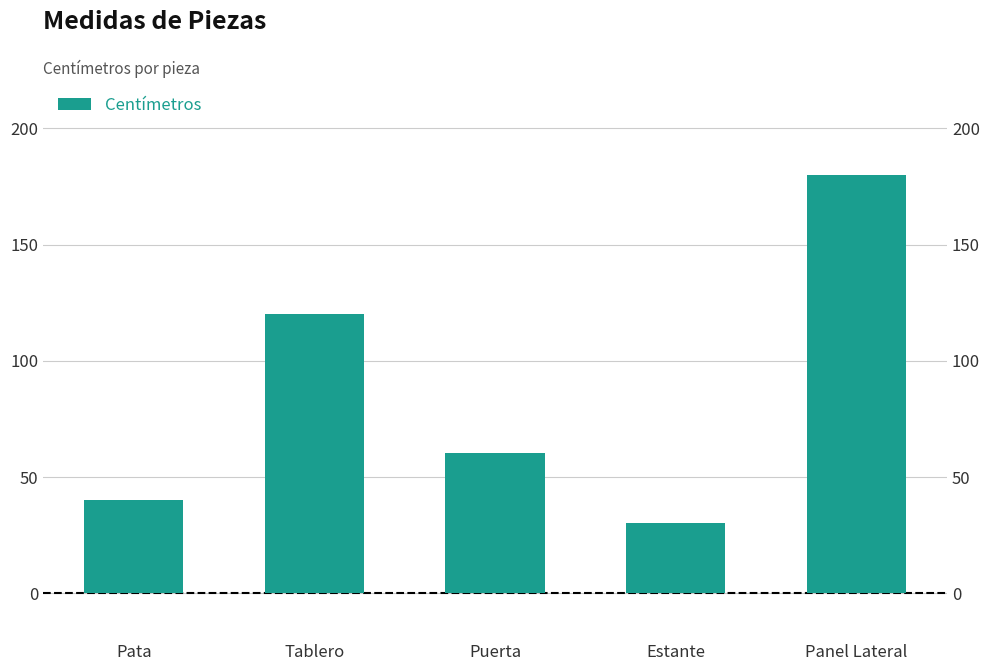

Which has a higher value, Pata or Tablero?

Tablero